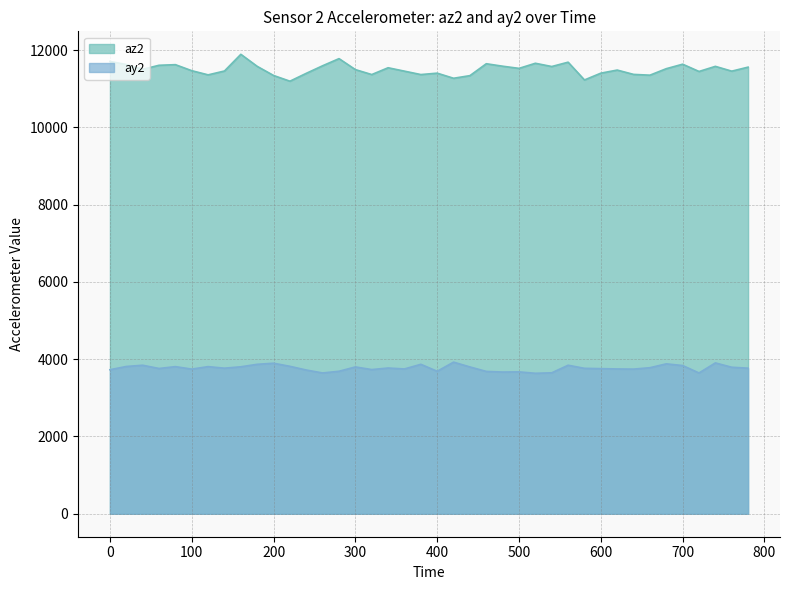

Which series has the widest spread of values?

az2